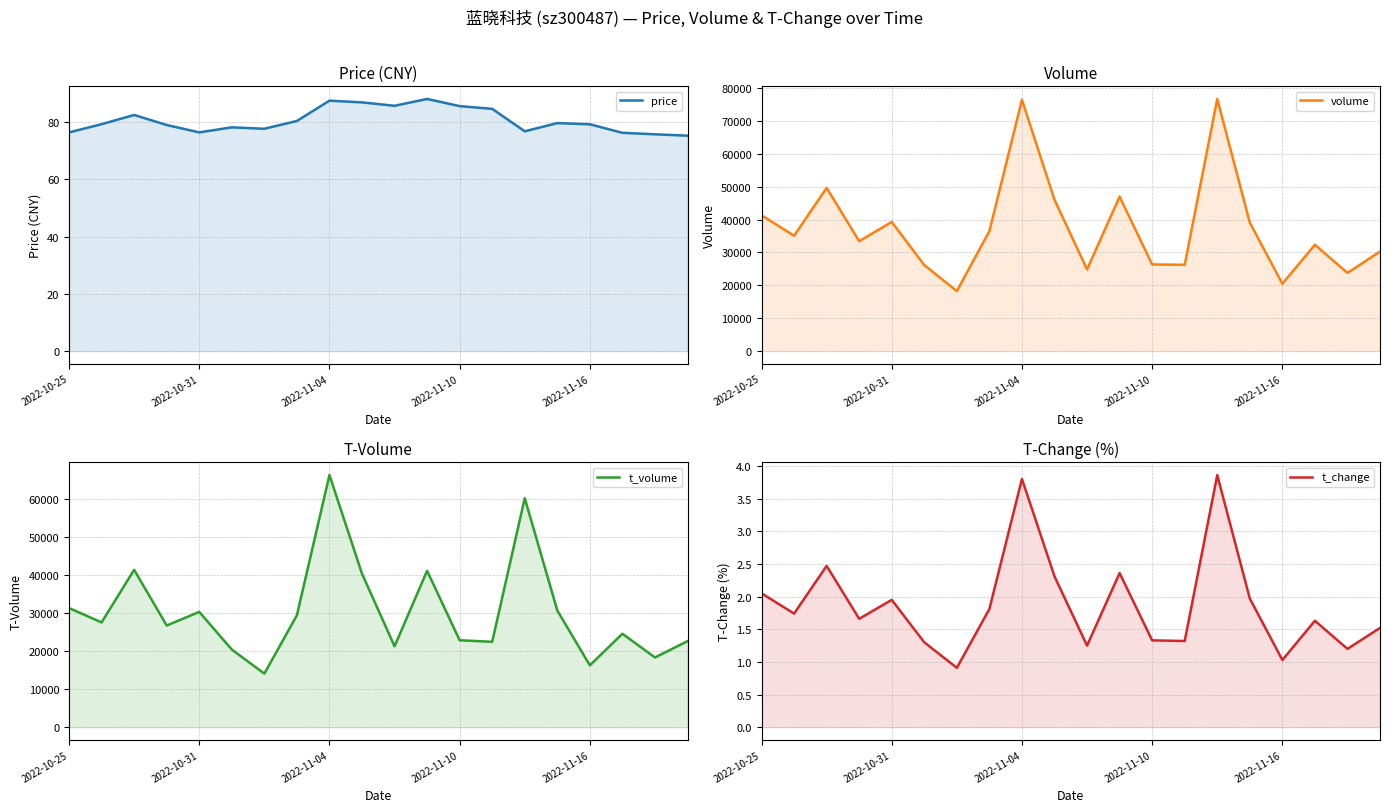

List the series in order of their peak value, highest first.

volume, t_volume, price, t_change